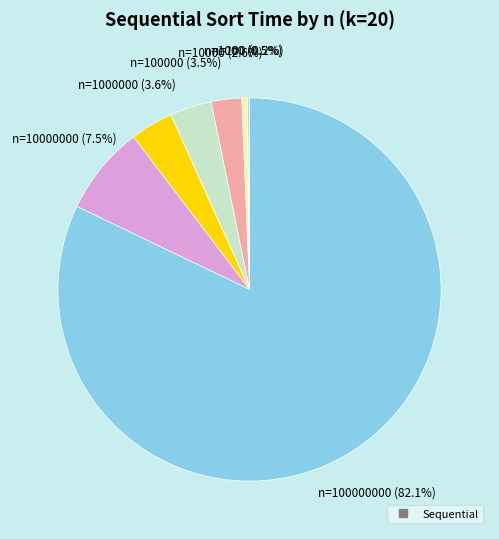

Is there any slice that represents more than half of the pie?

Yes